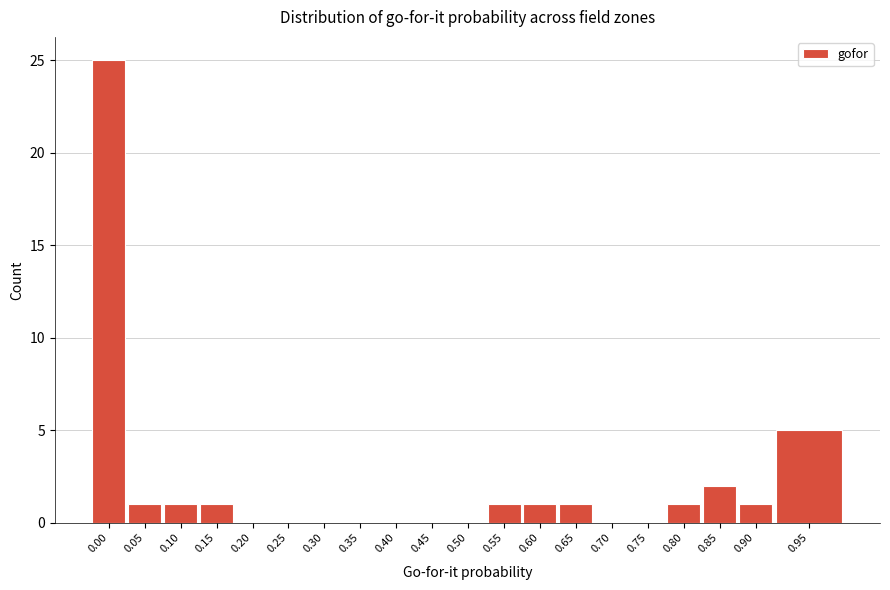

Reading left to right, extract all data points from this chart.

0.00=25	0.05=1	0.10=1	0.15=1	0.20=0	0.25=0	0.30=0	0.35=0	0.40=0	0.45=0	0.50=0	0.55=1	0.60=1	0.65=1	0.70=0	0.75=0	0.80=1	0.85=2	0.90=1	0.95=5